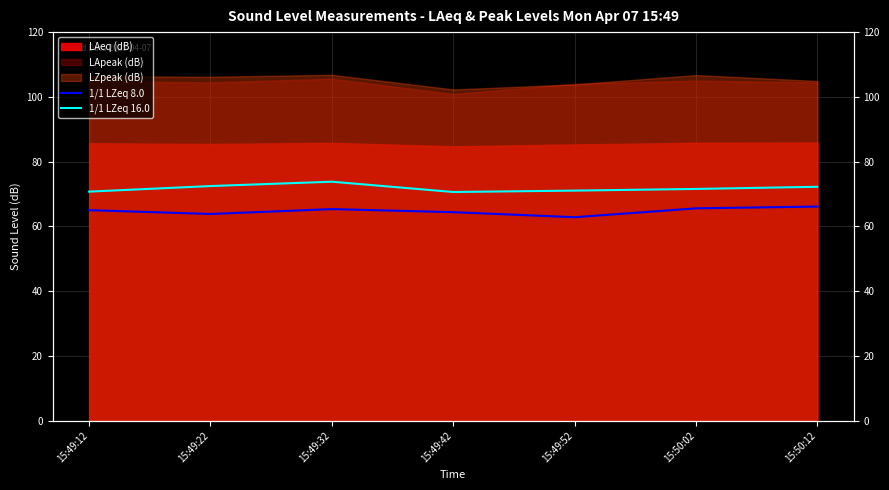

Is it true that 1/1 LZeq 16.0 equals 72.2 at 15:50:12?

True